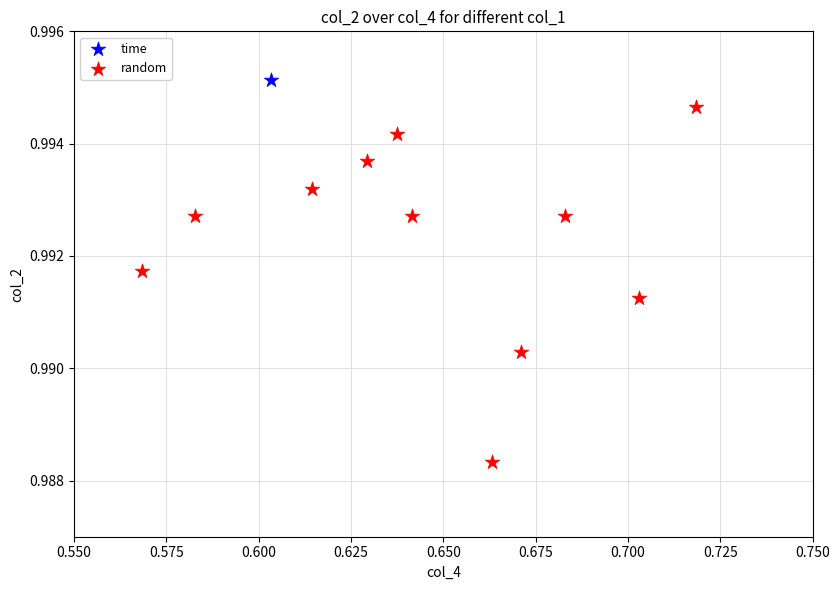

What are all the series names shown in the legend?

time, random